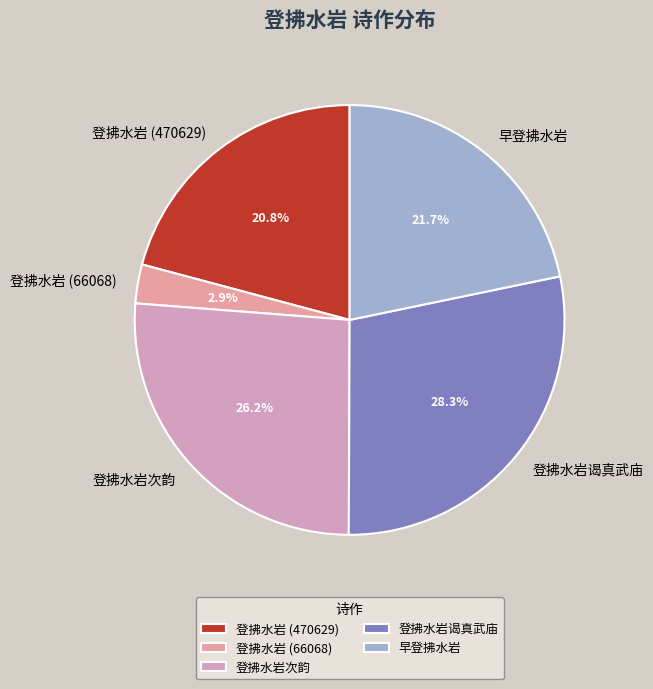

Between 登拂水岩次韵 and 登拂水岩谒真武庙, which is larger?

登拂水岩谒真武庙